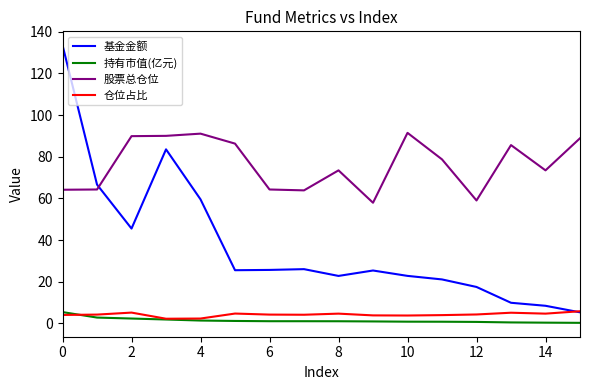

What is the greatest value displayed?

133.5